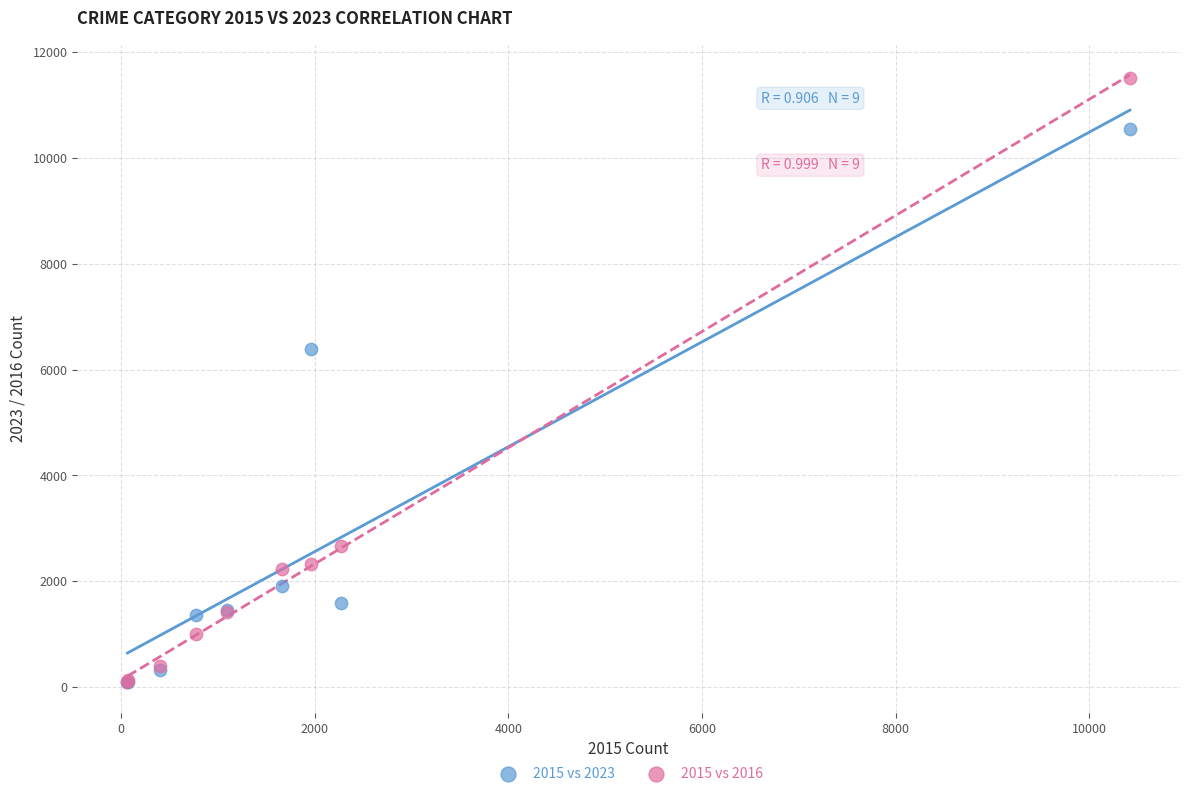

Which series contains the highest Y value?

2015 vs 2016